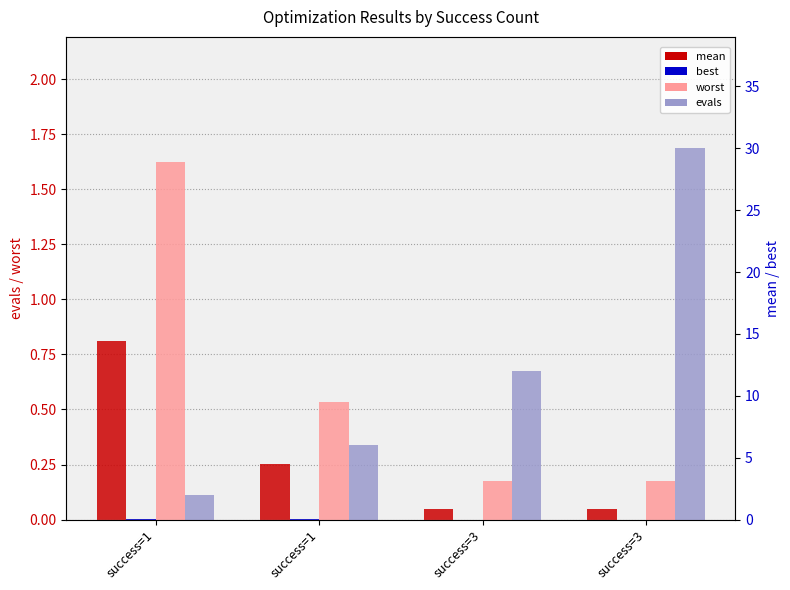

At which label is worst closest to 0?

success=3